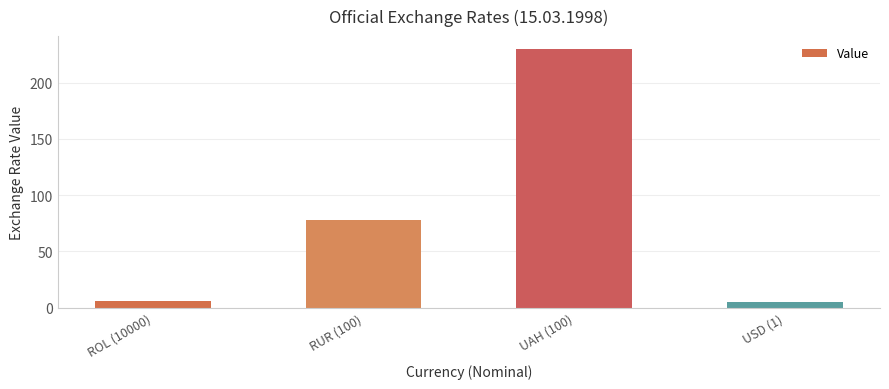

Where is the data nearest to the value 117?

RUR (100)